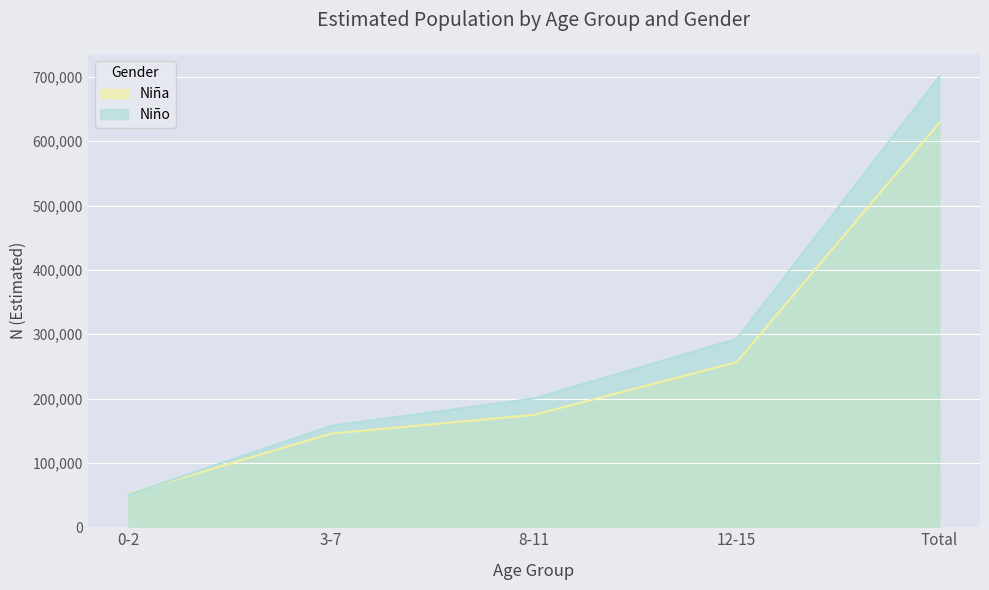

The value of Niña at 8-11 is 174672. True or false?

True